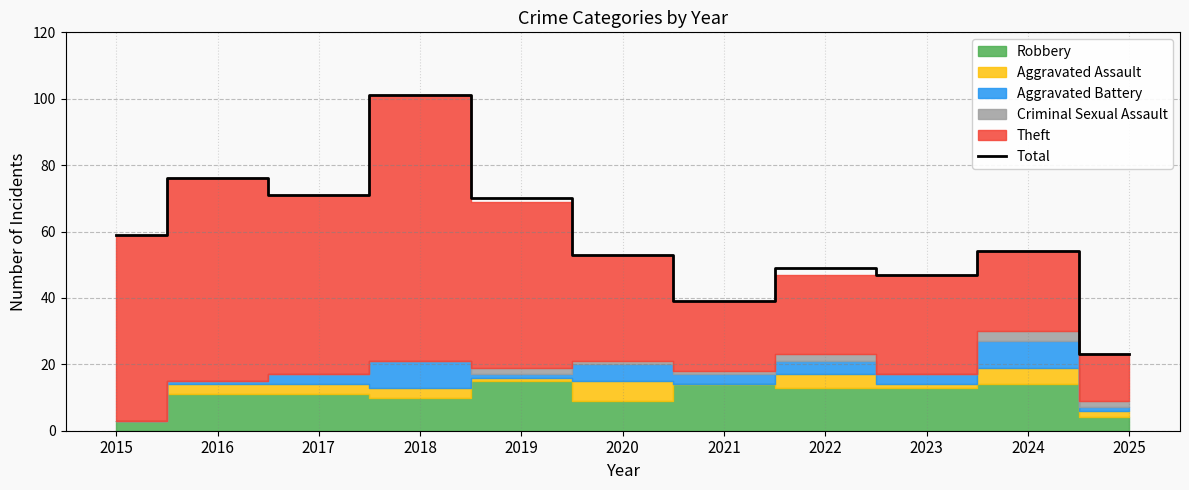

What is the value of the 3rd point from the left?

71